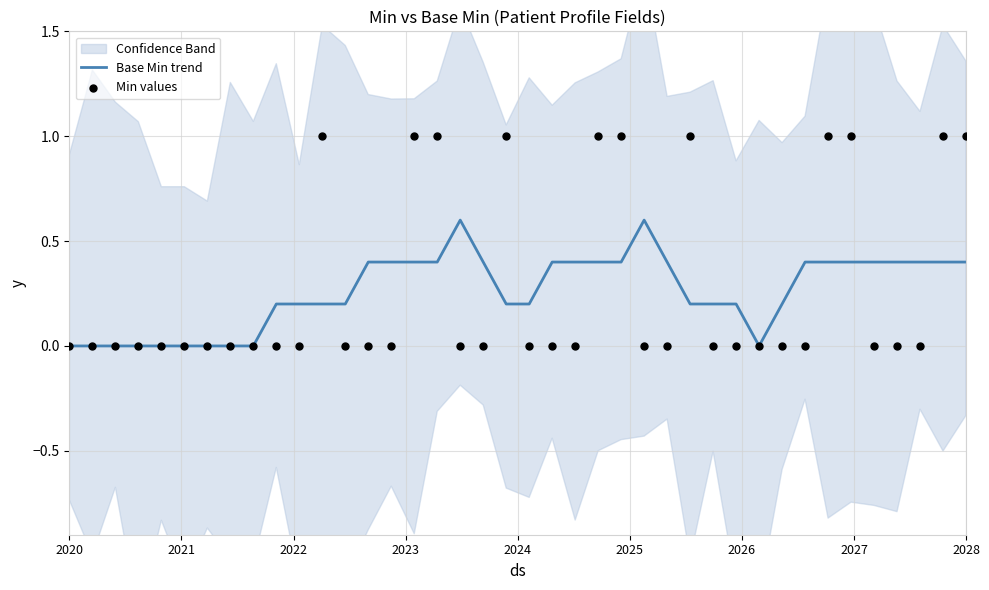

The Base Min trend series shows 0.4 at 2028. True or false?

True